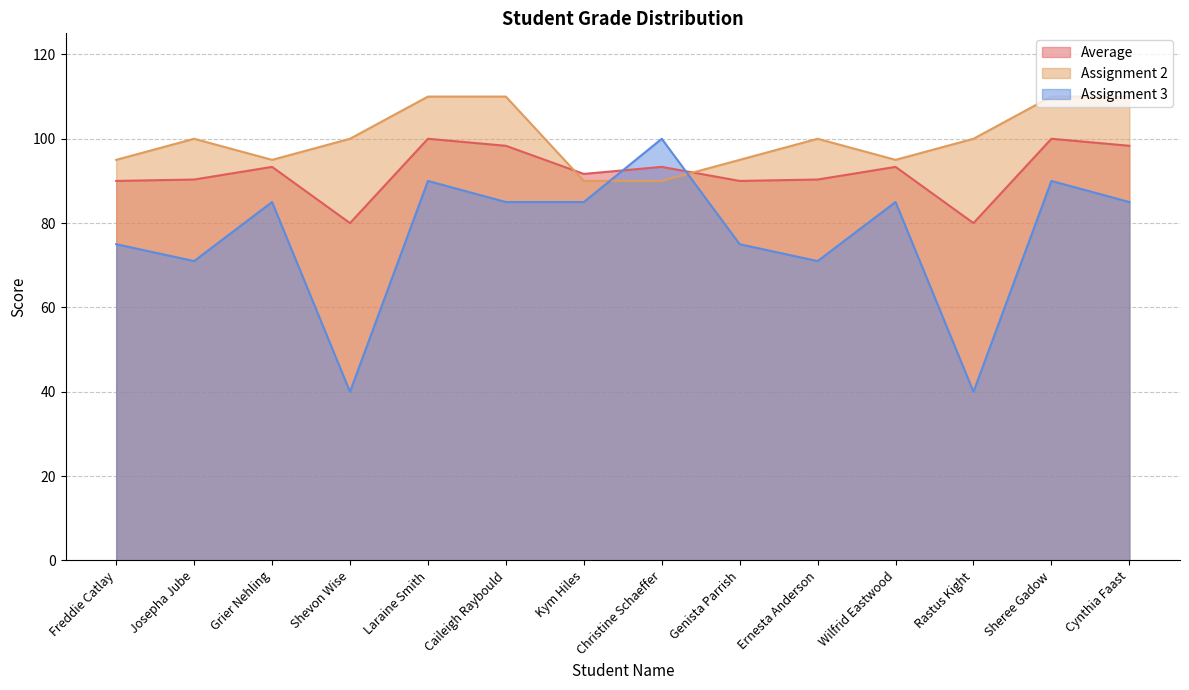

What is the value of the Average point at the 8th from the left?

93.3